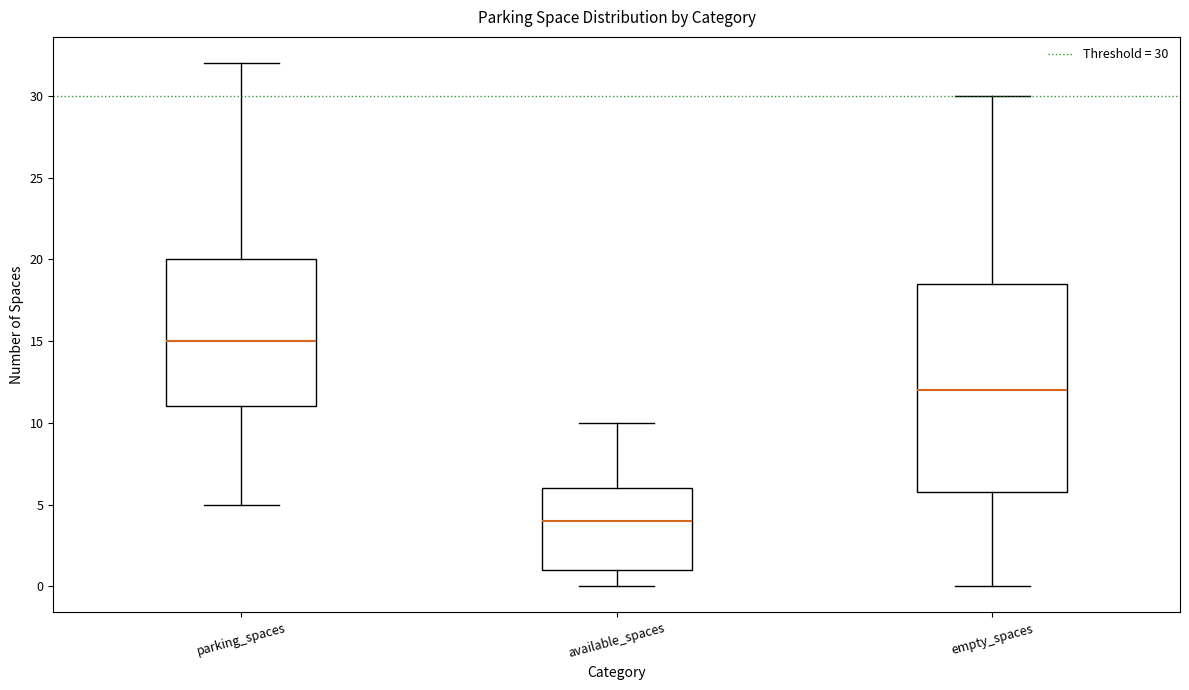

Where is the upper edge of the box for parking_spaces on the y-axis? The values are not printed on the chart, so give them approximately, as read against the axis.

20.0